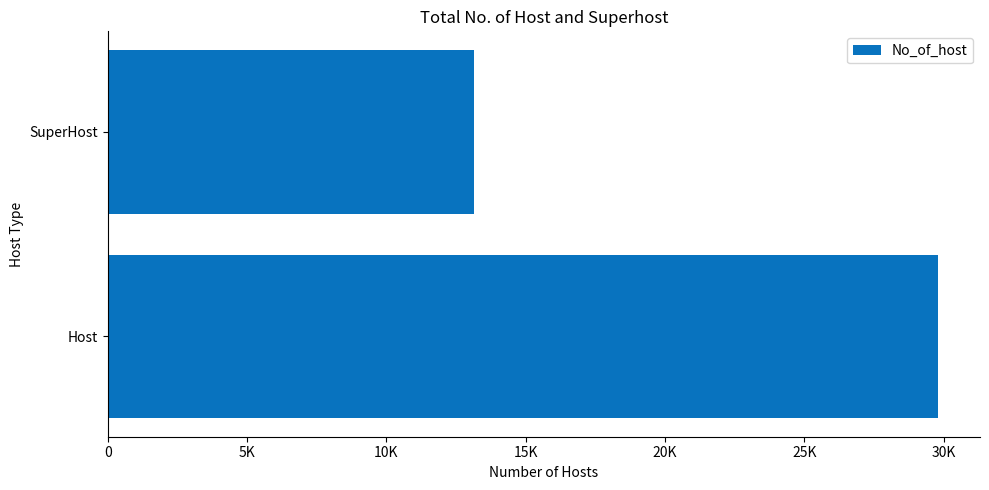

List the labels in order of value, smallest first.

SuperHost, Host